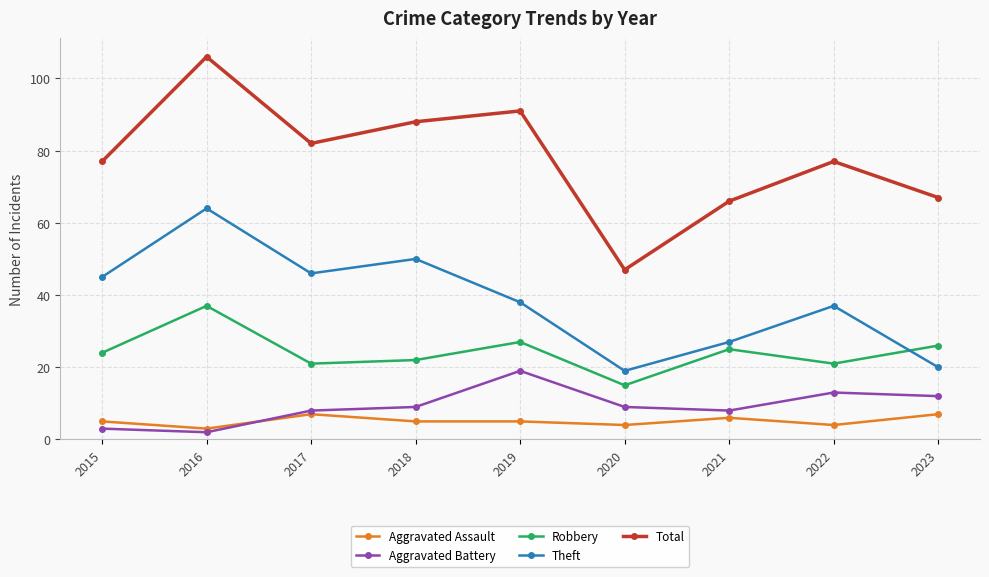

True or false: Robbery has more than 0 interior local peaks.

True